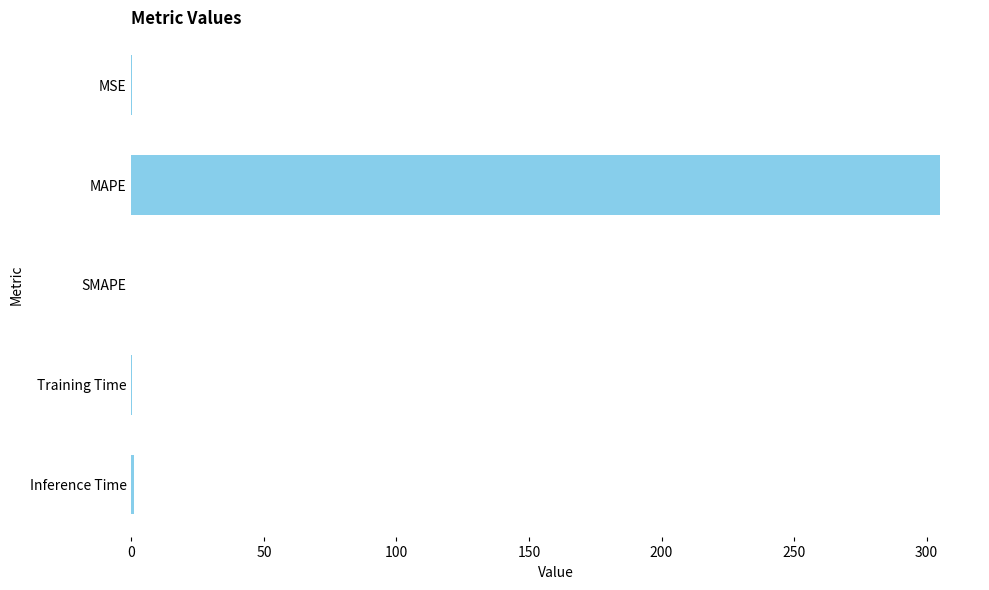

What is the average value?

61.2